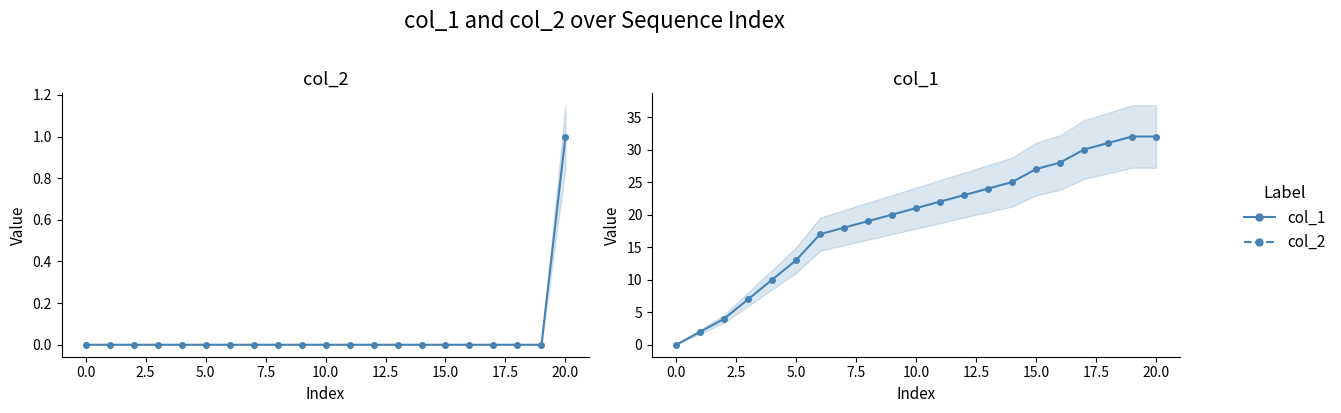

True or false: col_2 and col_1 intersect in this chart.

False